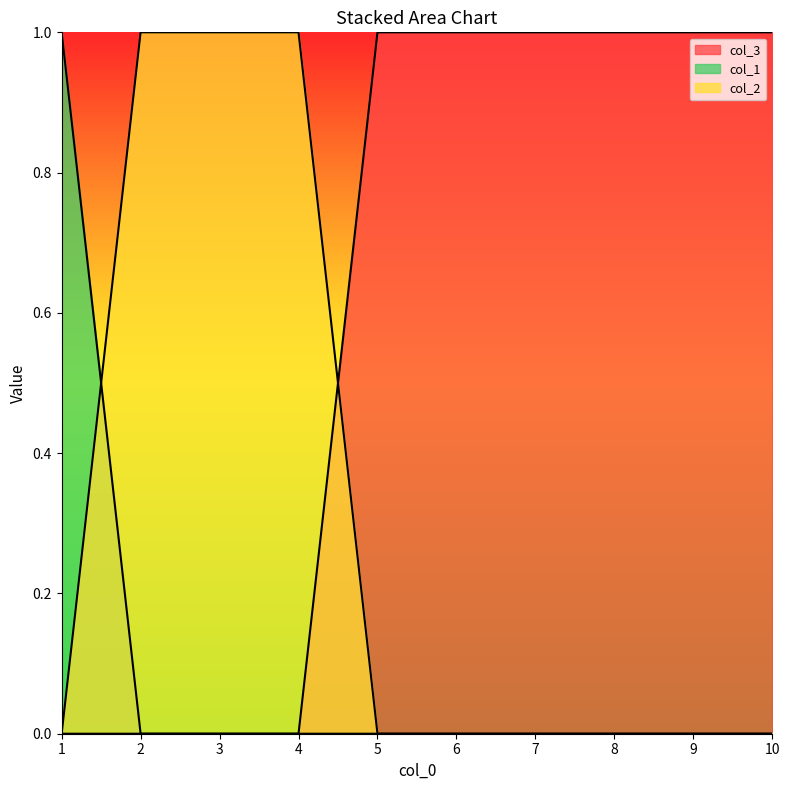

True or false: col_1 and col_2 intersect in this chart.

True